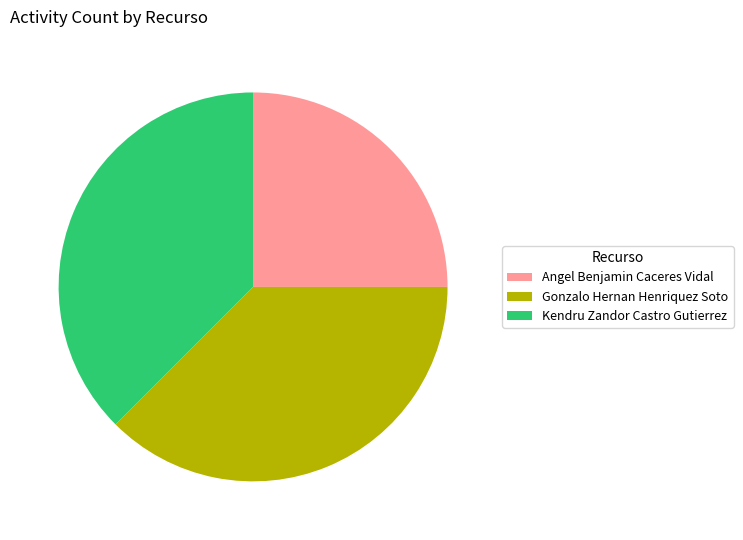

Is it true that Angel Benjamin Caceres Vidal is 16% of the pie?

False